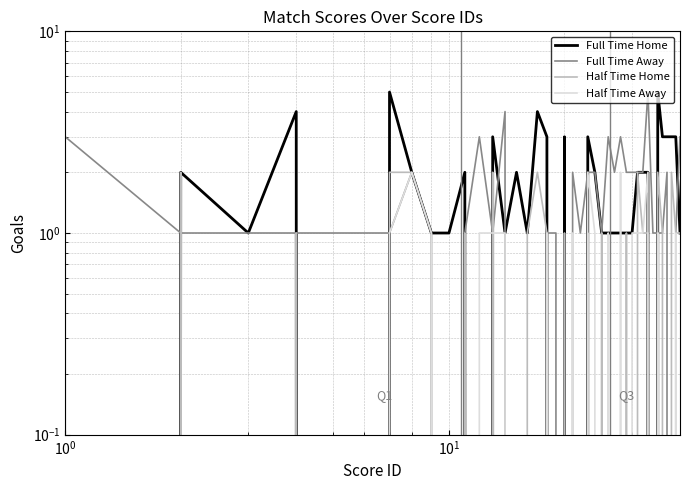

What is the difference between the second highest and minimum values in the Half Time Away series?

2